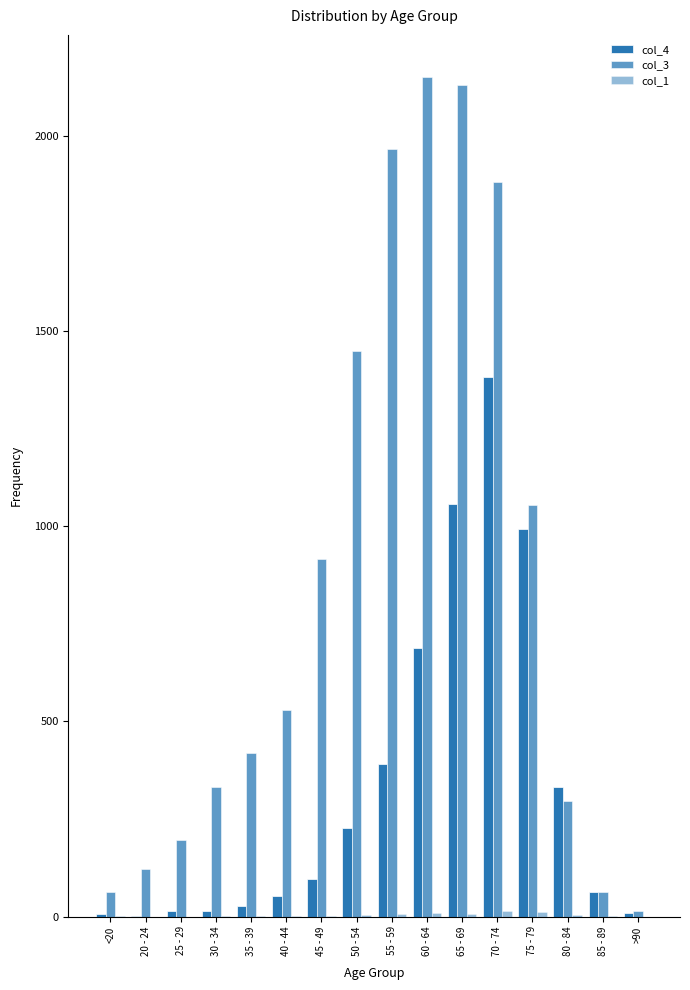

At how many categories does at least one series exceed 124?

12